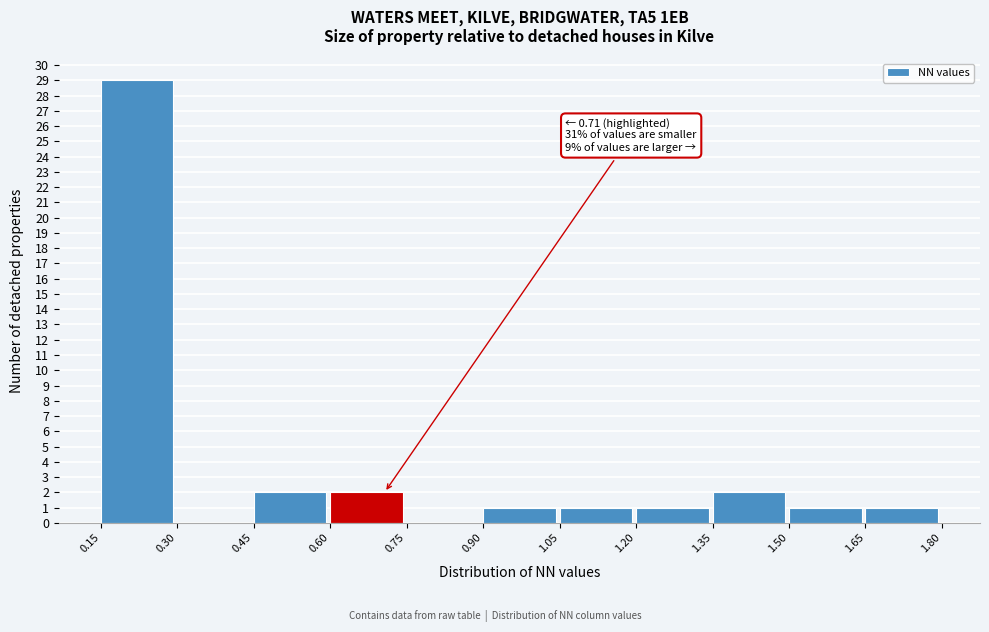

Over which range of the x-axis is the bar tallest?

0.15 to 0.30